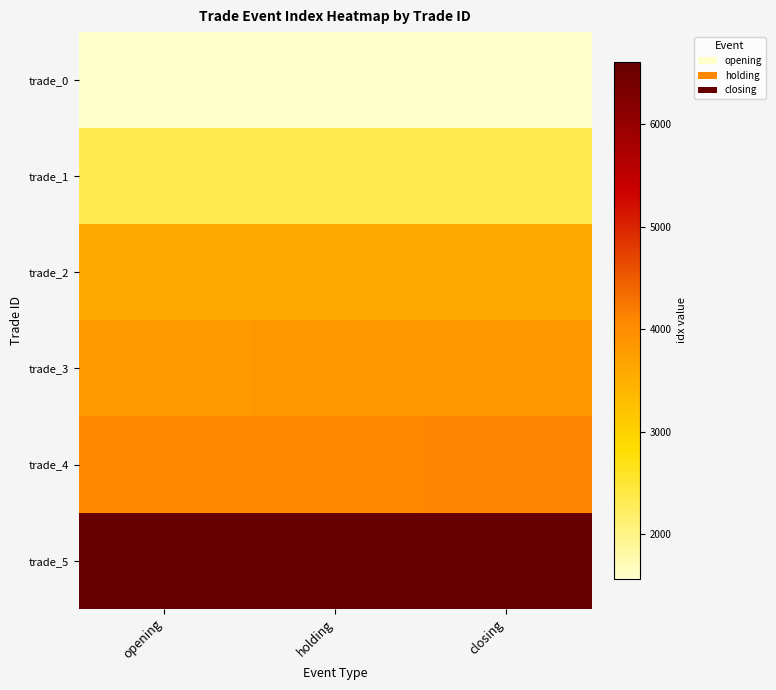

Between closing and holding, which is larger?

closing